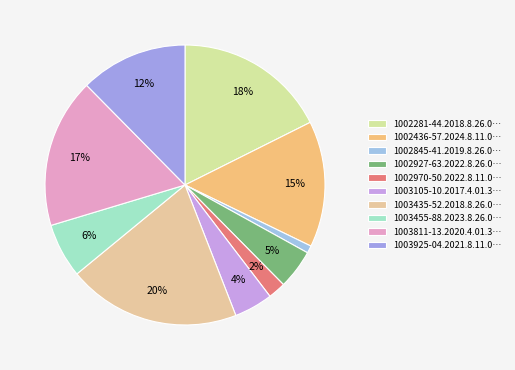

Which category has the biggest portion of the pie?

1003435-52.2018.8.26.0642